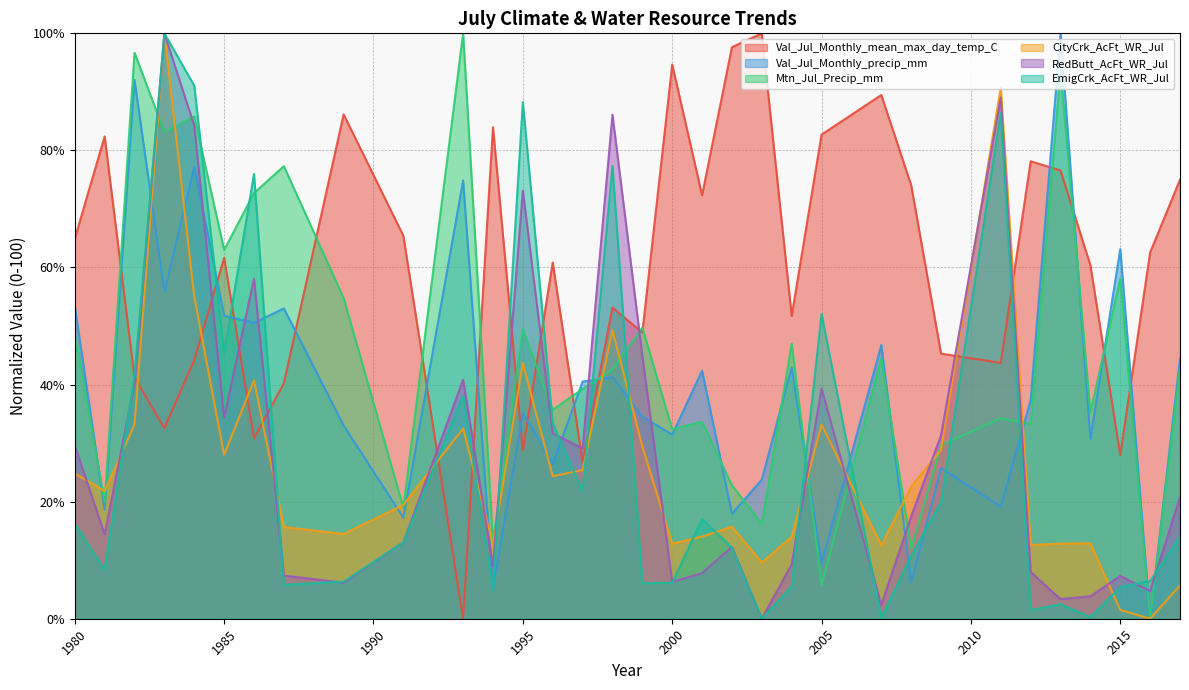

At which category does the chart reach its peak across all series?

2003